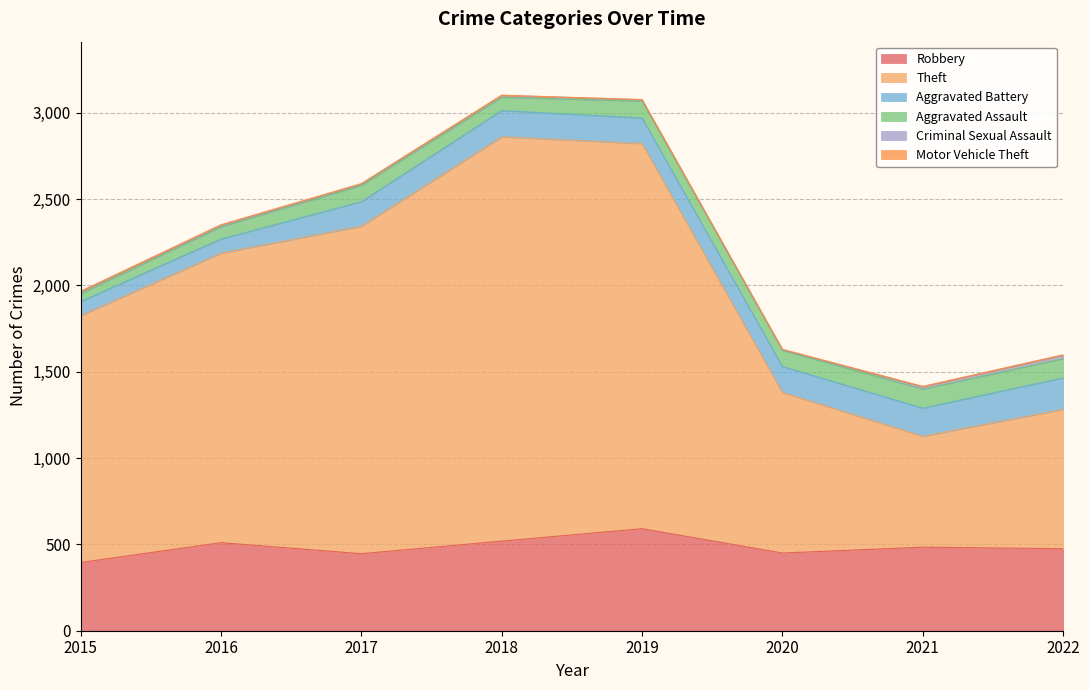

Which label corresponds to the smallest value in the chart?

2015